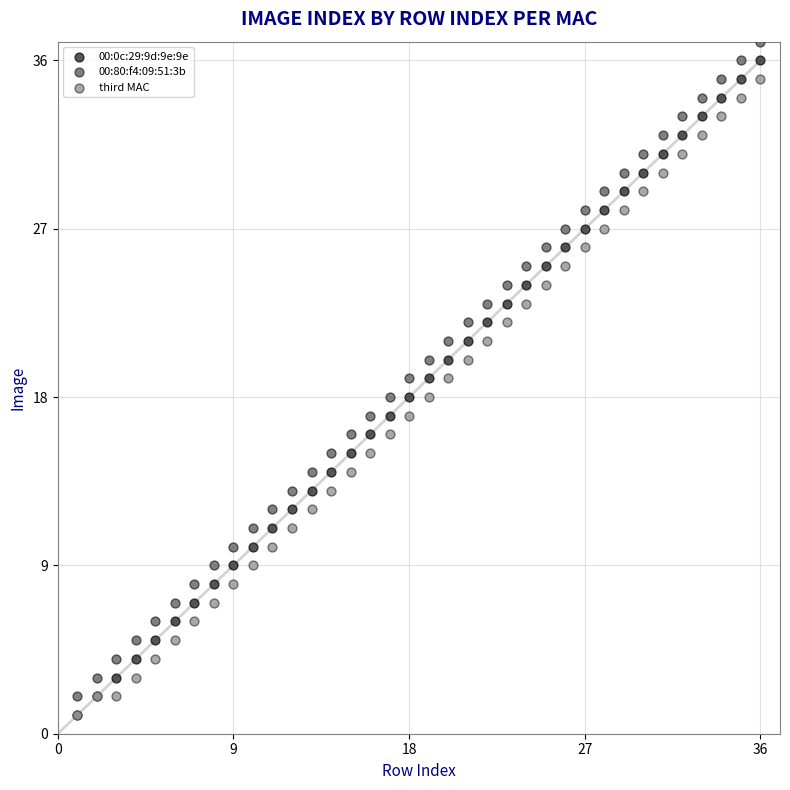

Which series reaches the maximum Y coordinate?

00:80:f4:09:51:3b